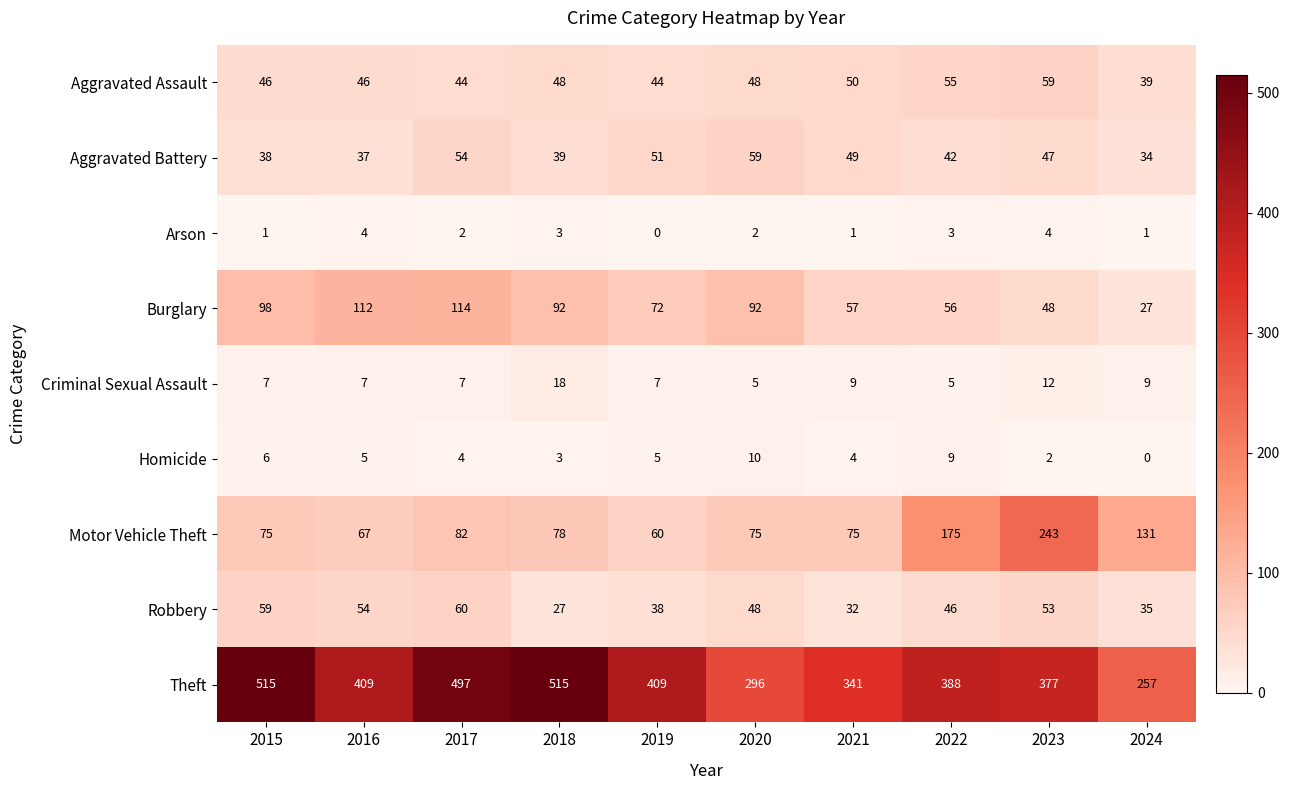

The Homicide series shows 10 at 2020. True or false?

True